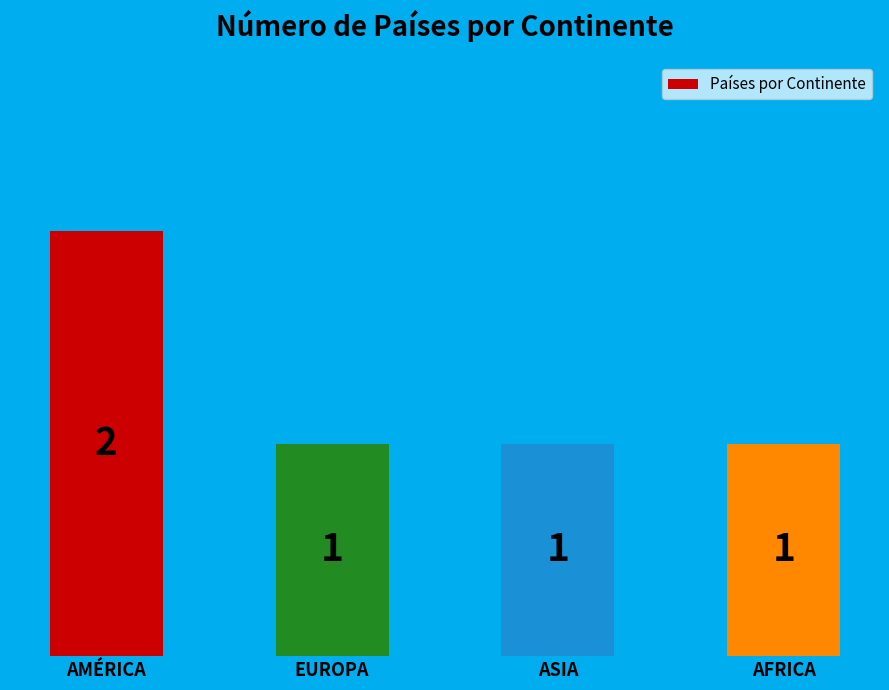

Is it true that the value at EUROPA is 2?

False